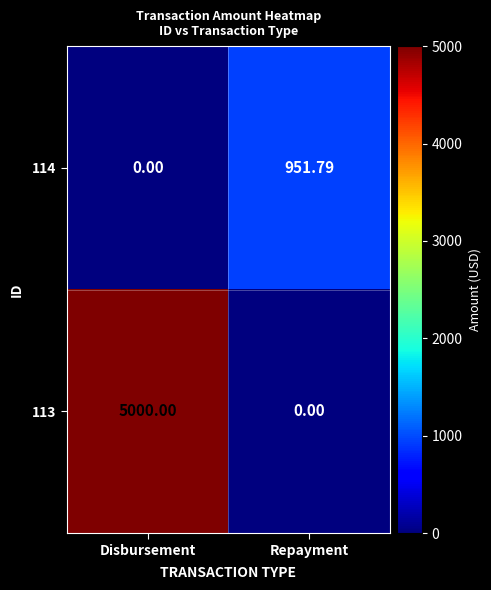

At Repayment, list the series in order from smallest to largest.

113, 114